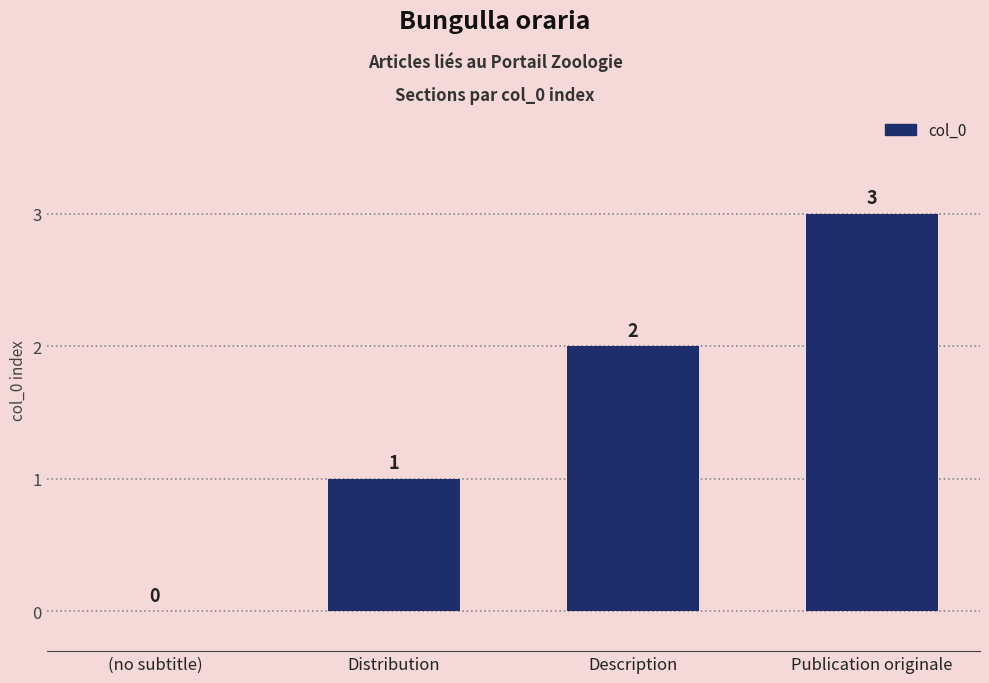

Reading right to left, what are all the values shown in this chart?

3	2	1	0